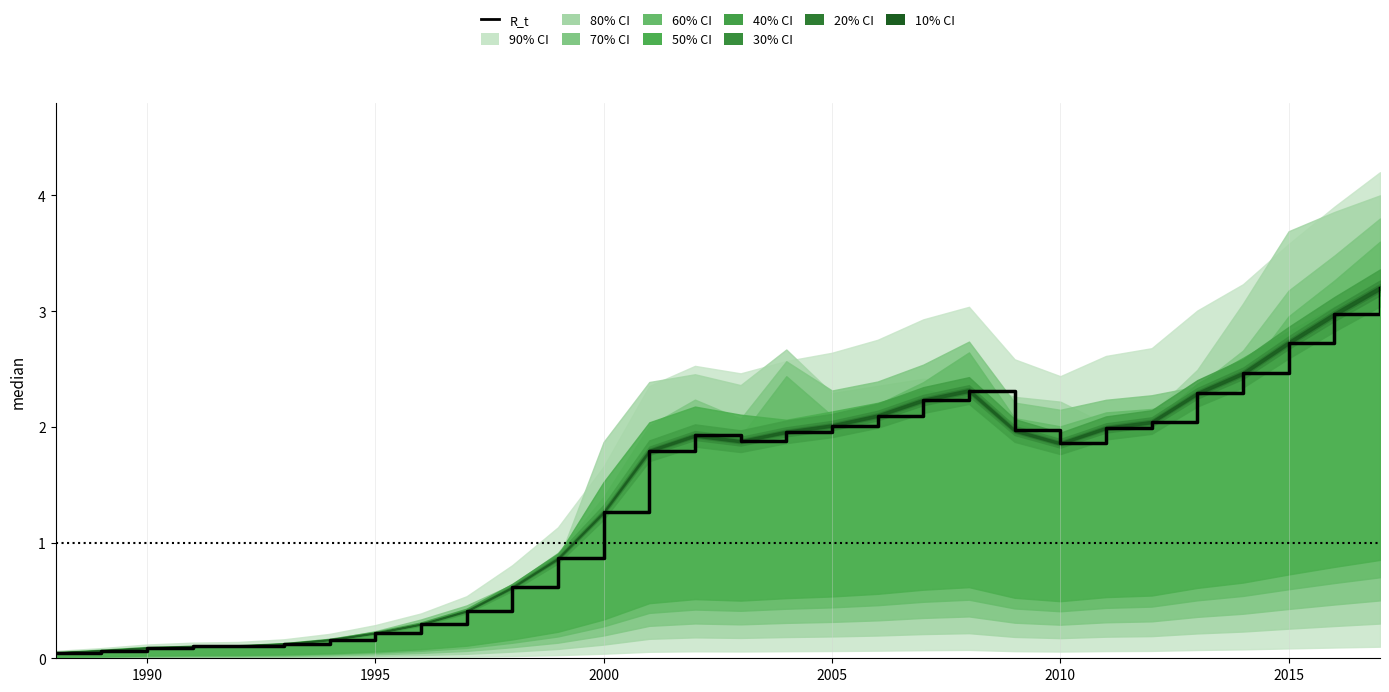

How many lines are shown in the chart?

1